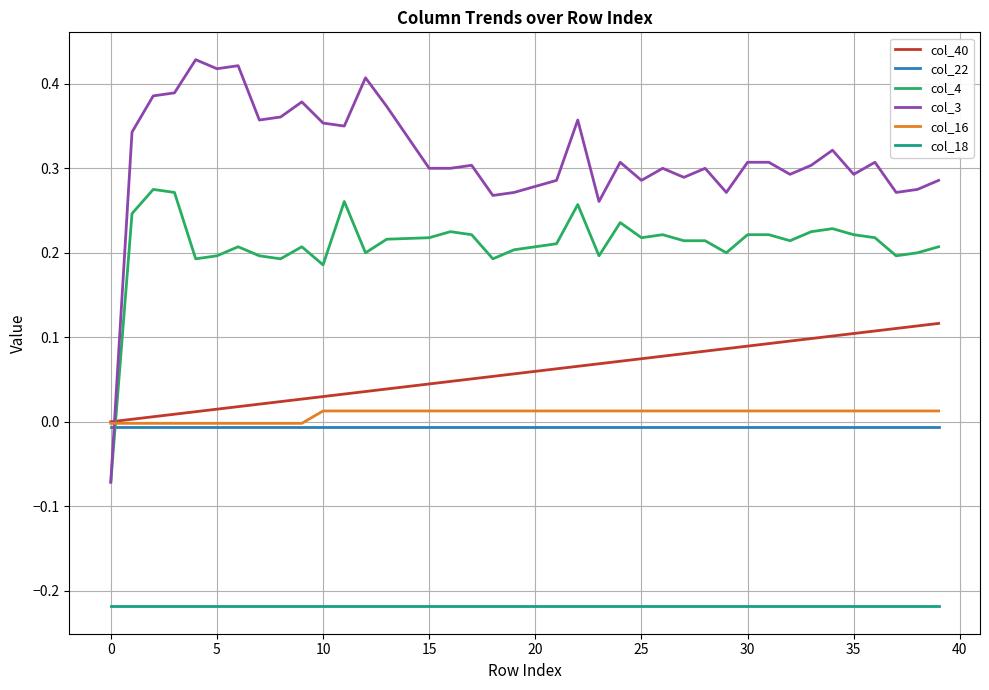

Which series has the widest spread of values?

col_3